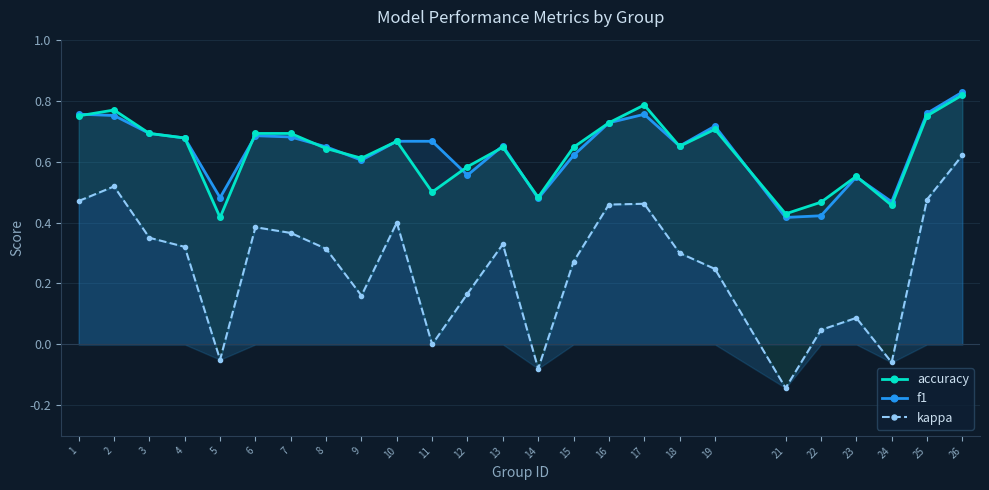

What is the spread (max minus min) of values at 18?

0.4